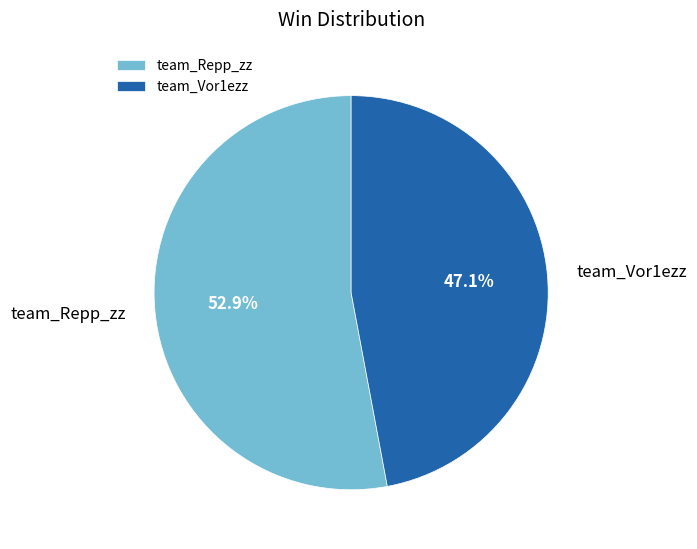

Which slice is the smallest?

team_Vor1ezz